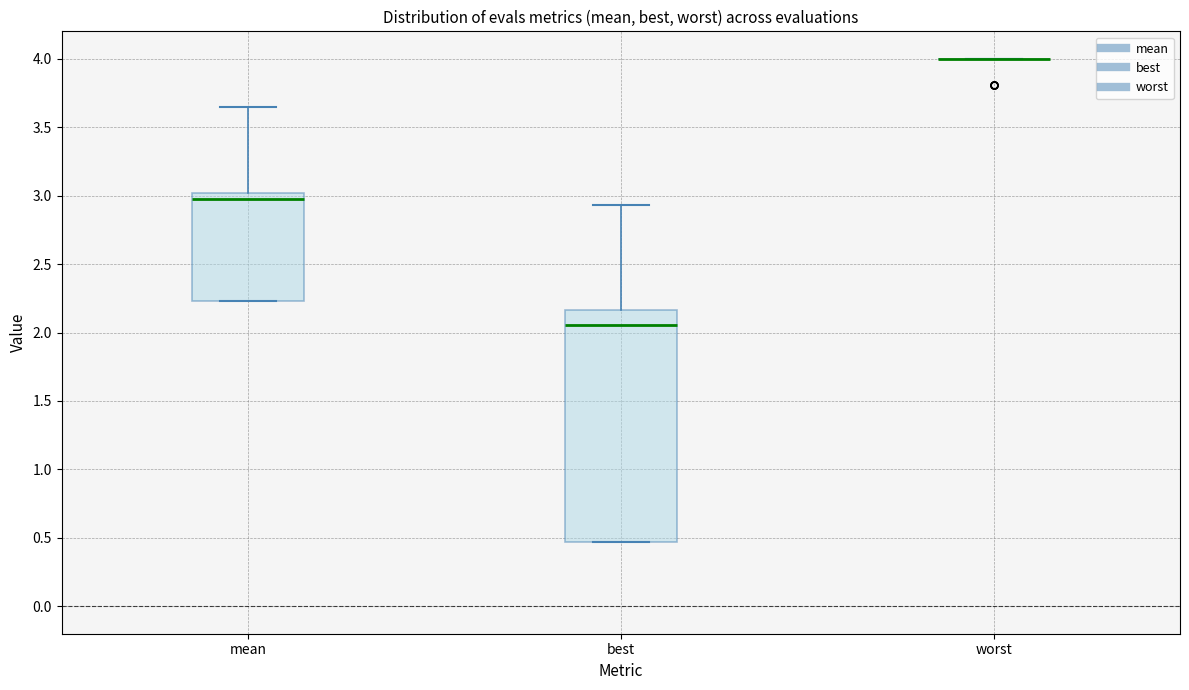

Comparing the boxes themselves (not the whiskers), which one is the tallest?

best